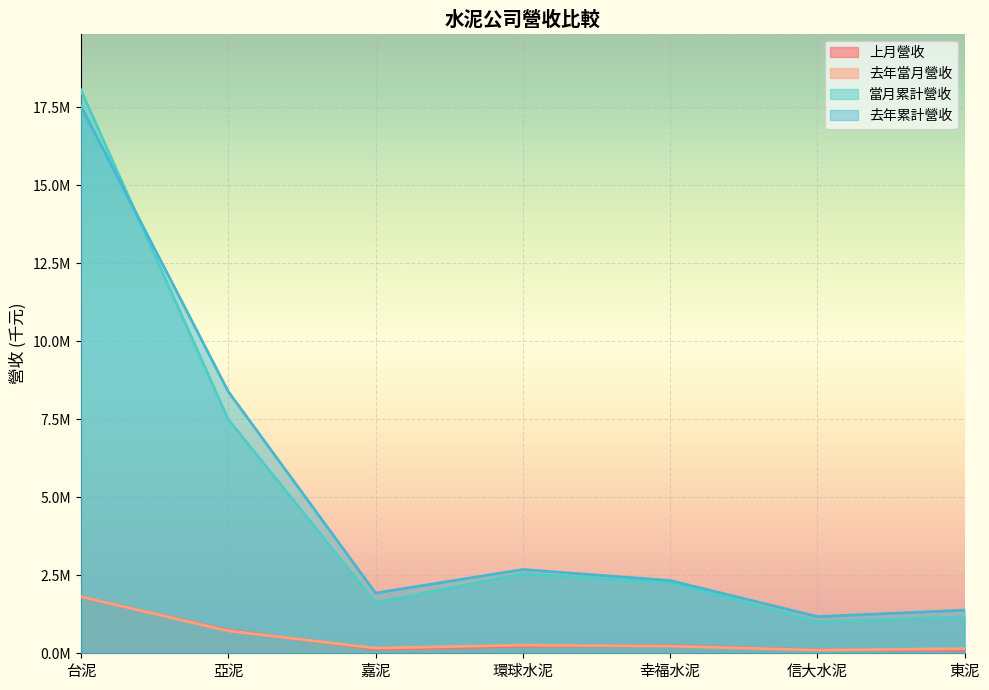

At how many categories does at least one series exceed 13331060?

1